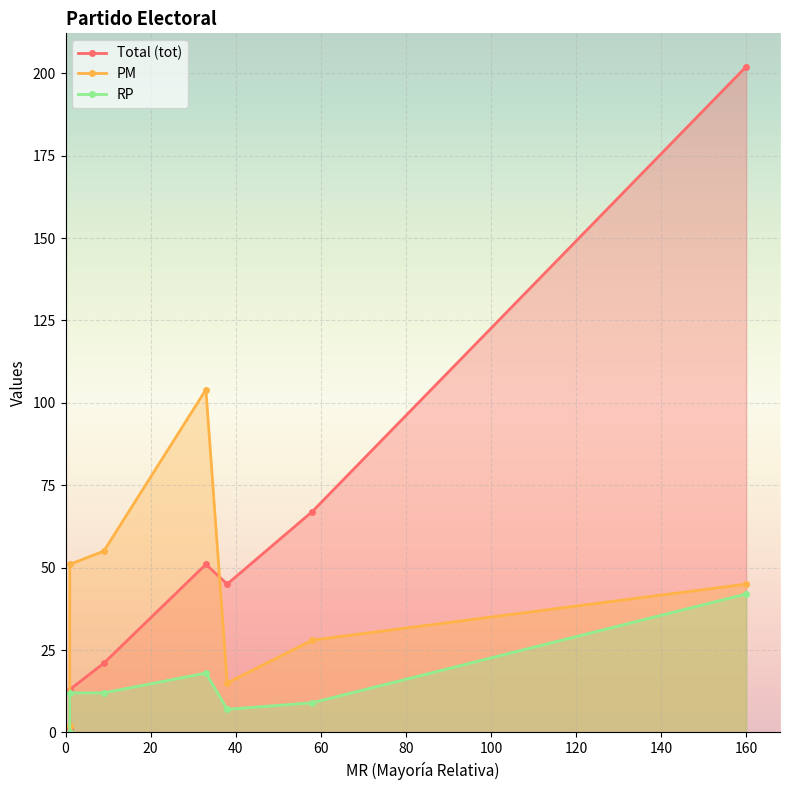

The rp series shows 18 at PAN. True or false?

True